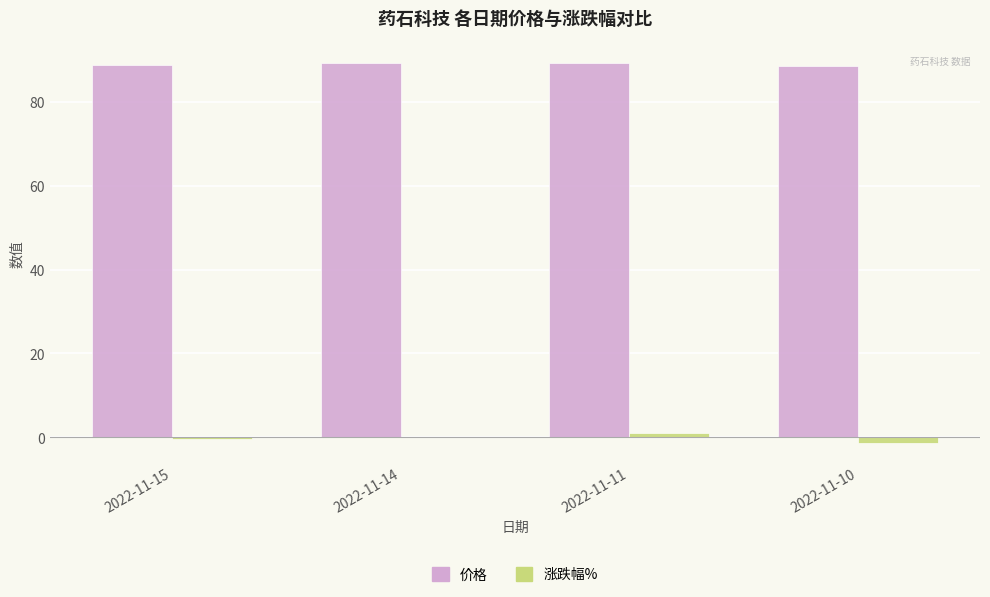

What is the sum of all 涨跌幅% values?

-0.9